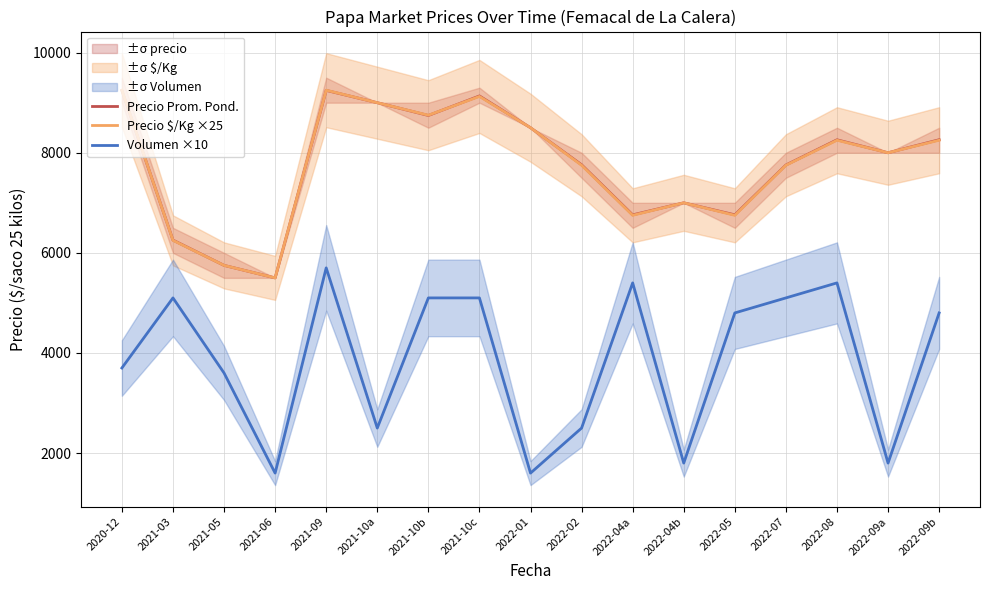

Rank the series at 2021-09 from highest to lowest value.

Precio $/Kg ×25, Precio Prom. Pond., Volumen ×10